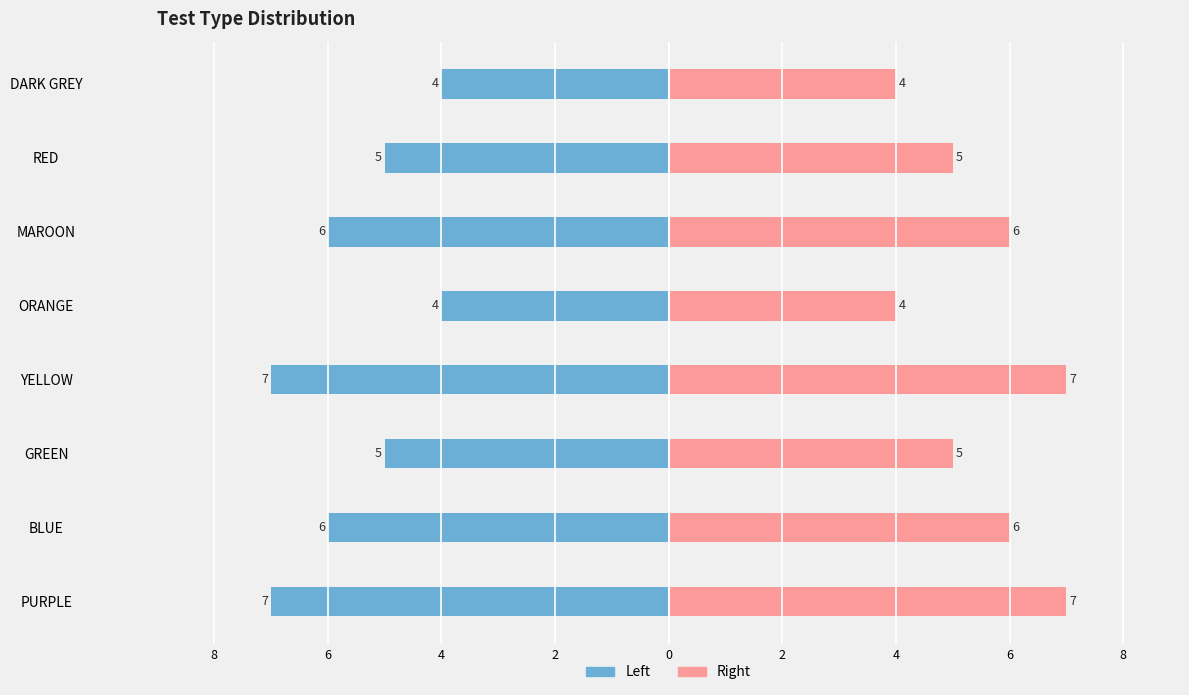

Which has a higher value, DARK GREY or YELLOW?

DARK GREY